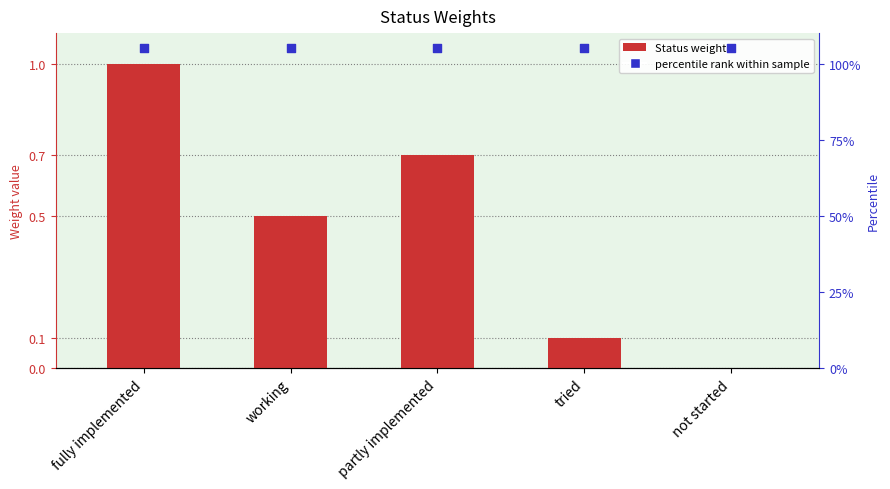

Which series has the largest Y range (max minus min)?

Status weights